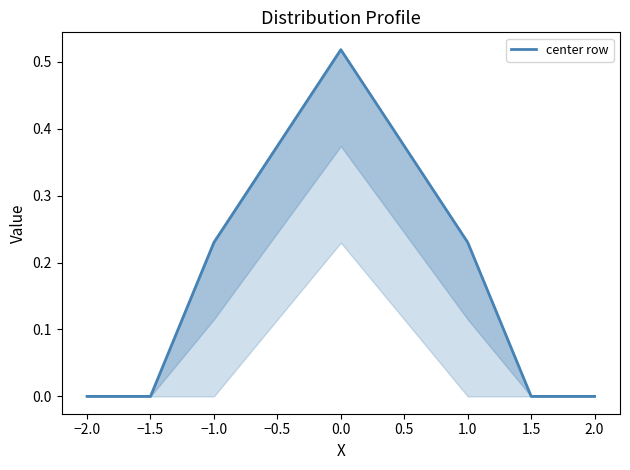

Does the chart have visible grid lines?

No